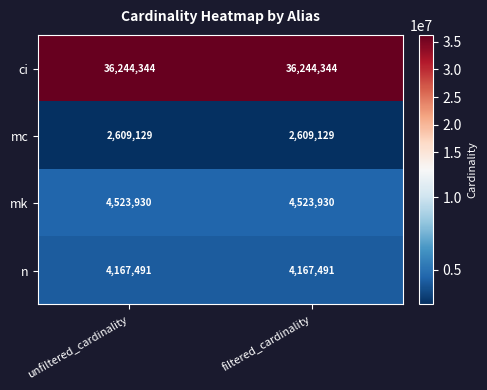

The value of mk at filtered_cardinality is 945457. True or false?

False